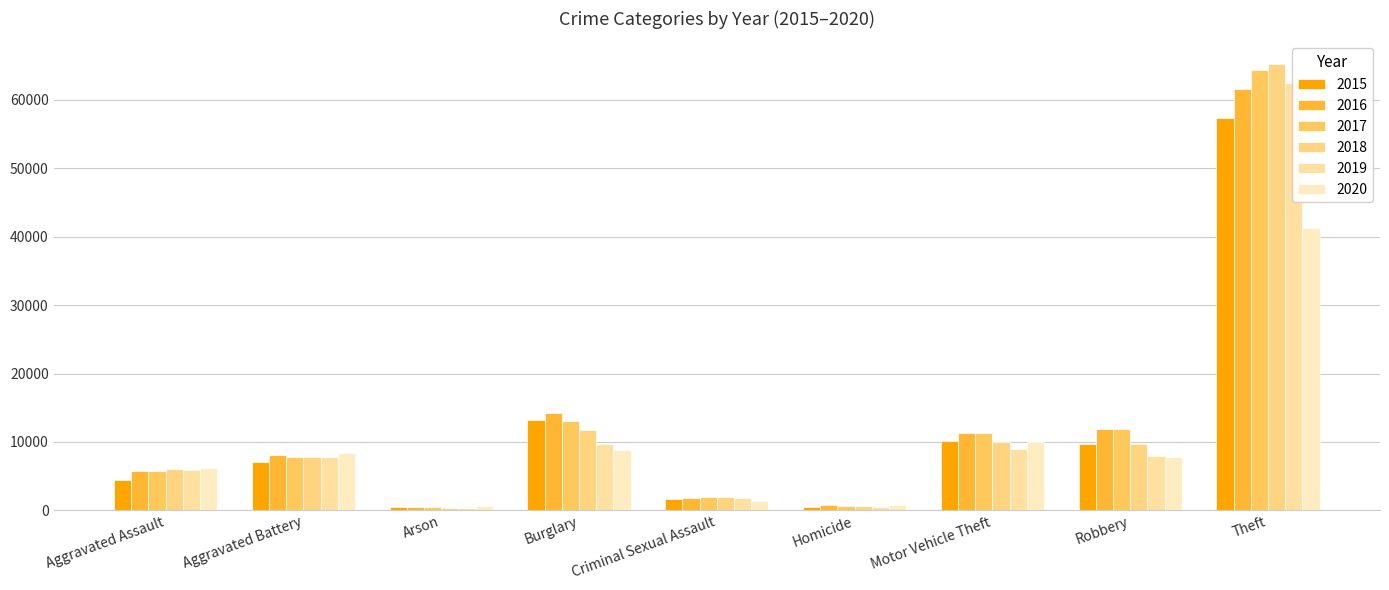

What is the label of the 7th bar from the right?

Arson